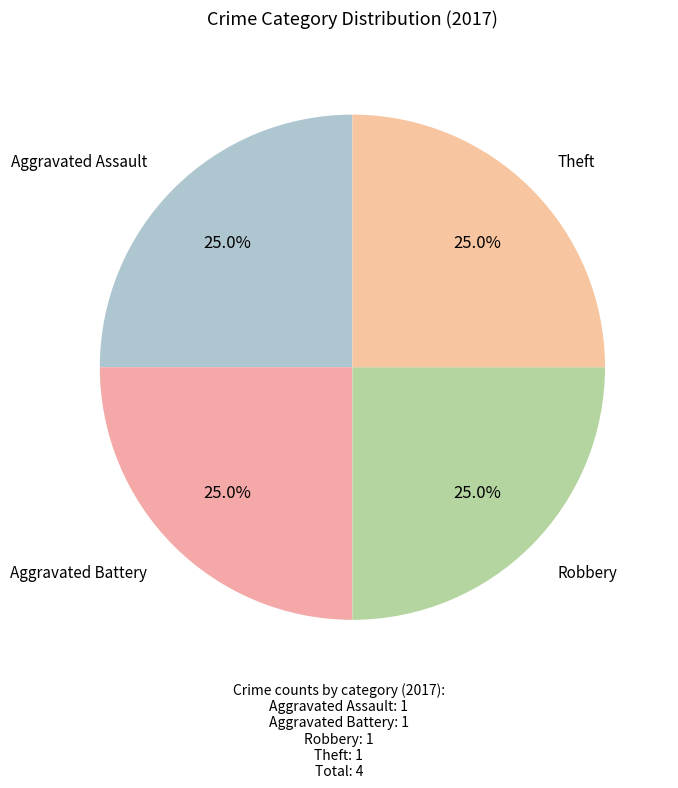

Does any single category account for the majority?

No